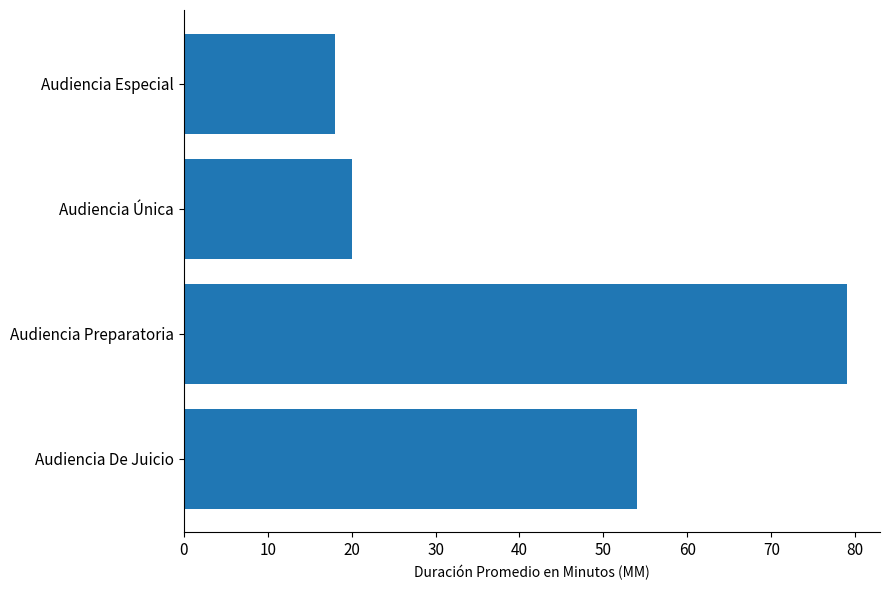

Rank the categories by value from lowest to highest.

Audiencia Especial, Audiencia Única, Audiencia De Juicio, Audiencia Preparatoria